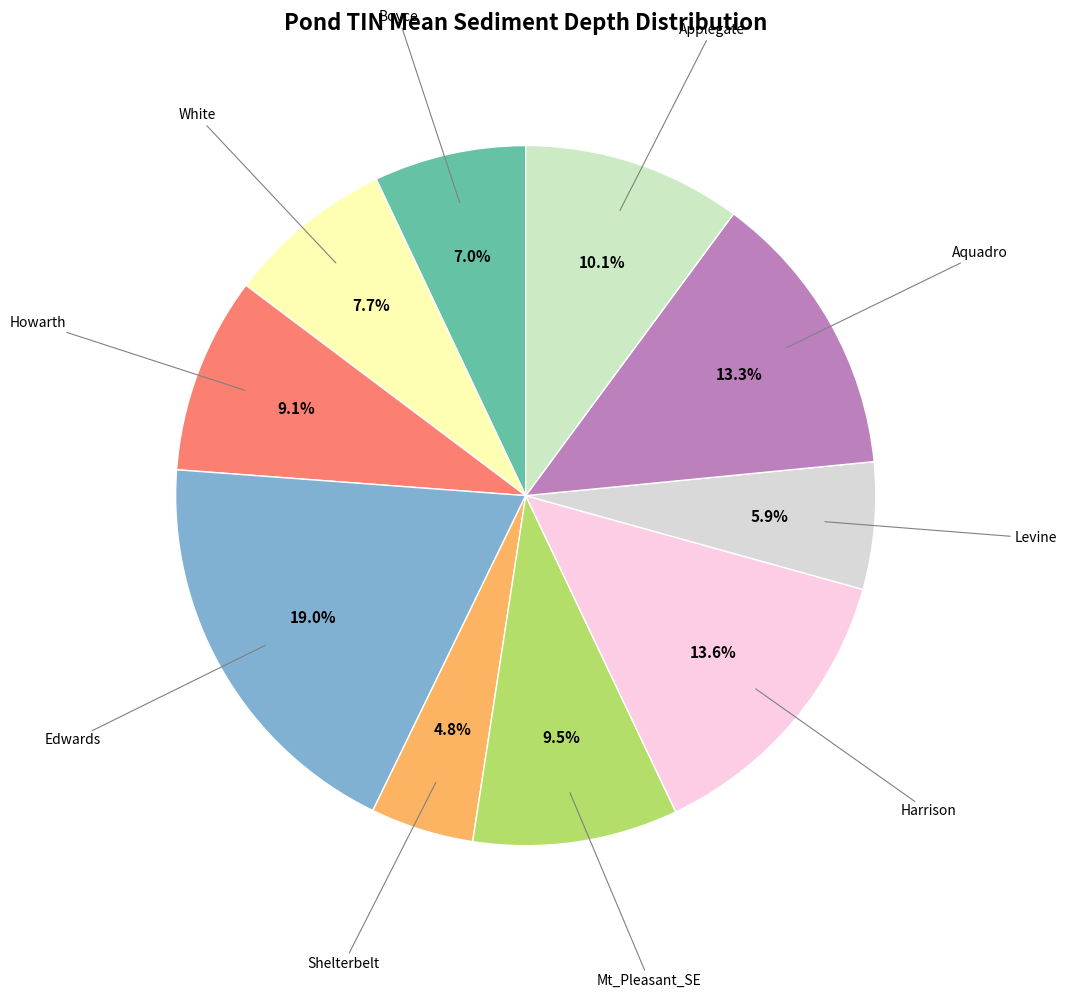

How many segments does this pie chart have?

10